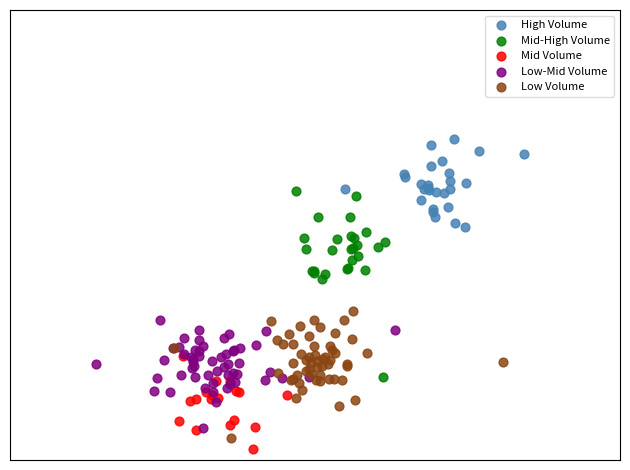

Which series contains the highest Y value?

High Volume